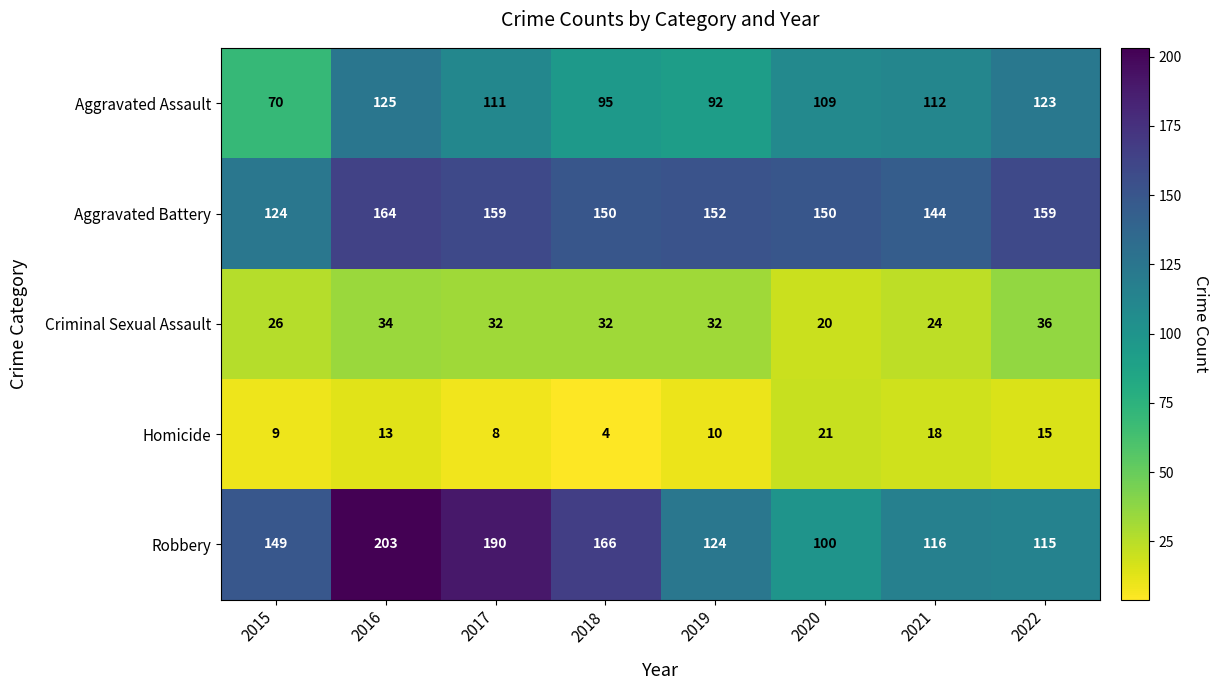

Rank the series at 2016 from lowest to highest value.

Homicide, Criminal Sexual Assault, Aggravated Assault, Aggravated Battery, Robbery